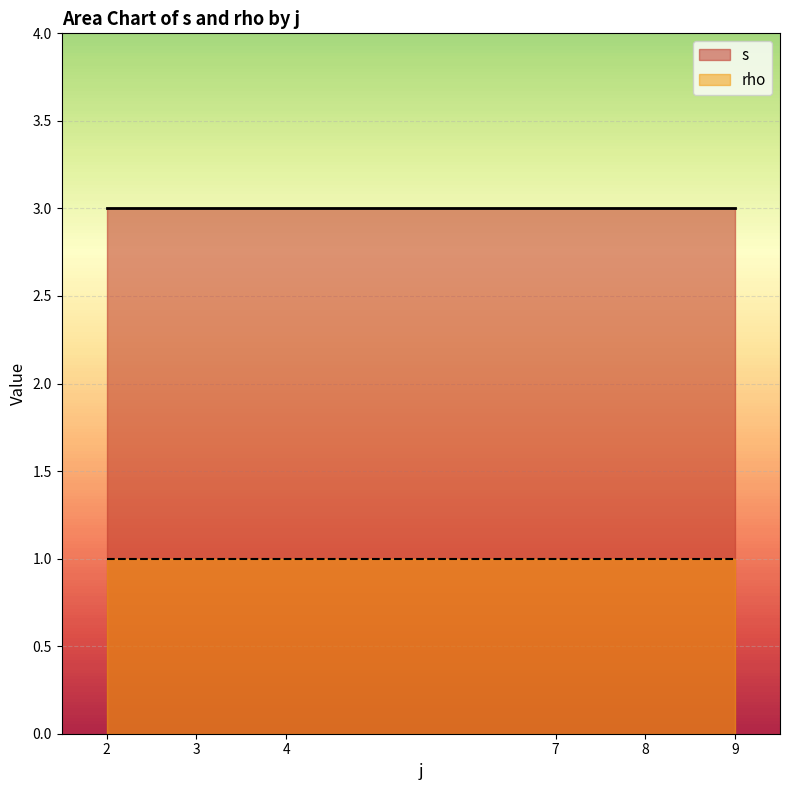

Which label corresponds to the smallest value in the chart?

2